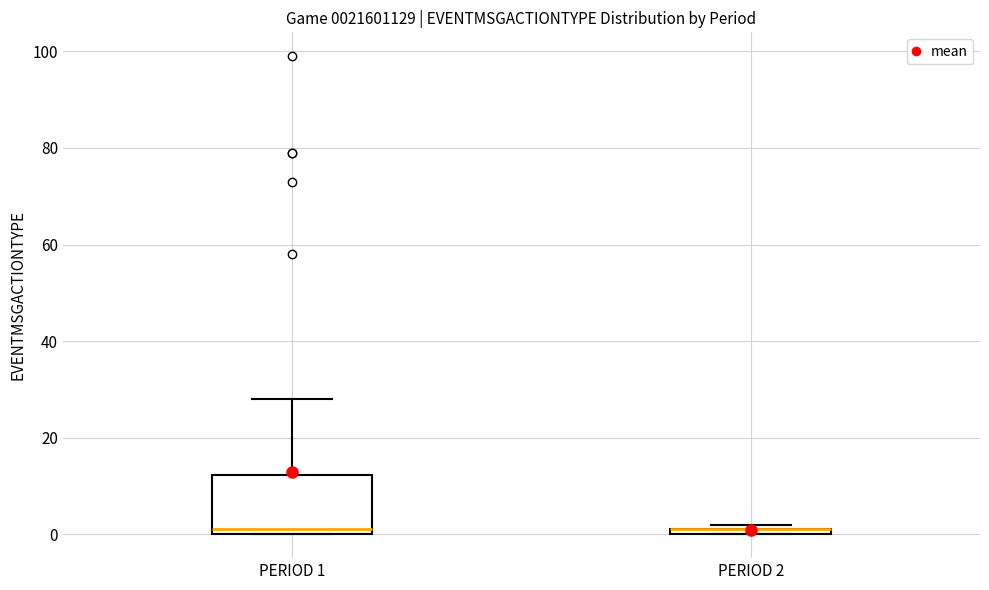

Which box is the tallest, from its lower edge to its upper edge?

PERIOD 1